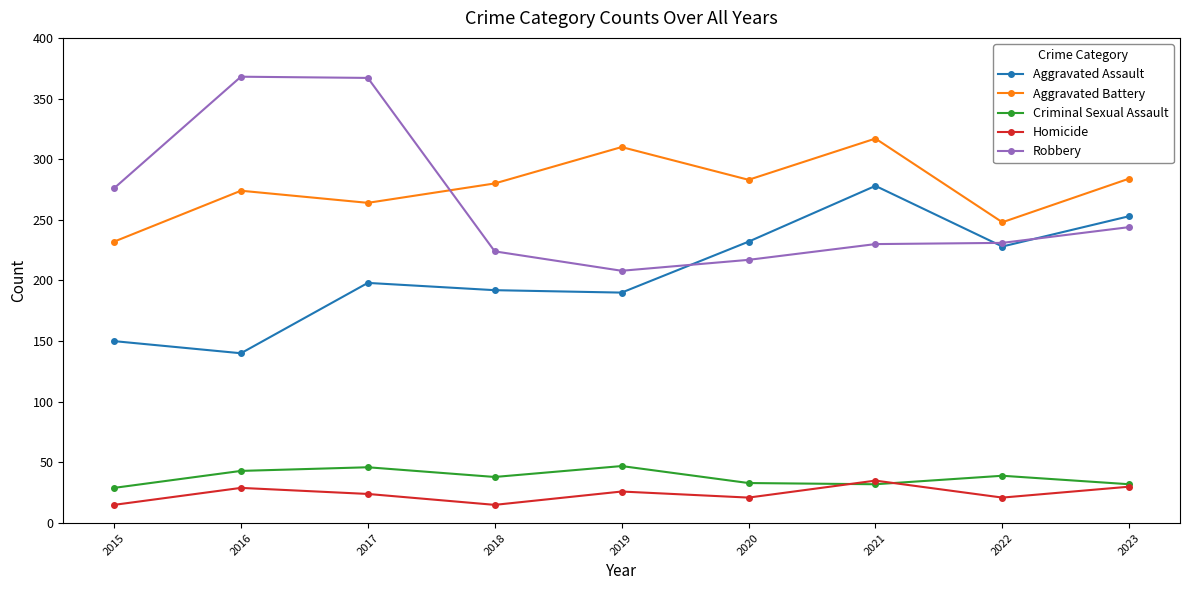

Between 2015 and 2016, which series saw the biggest shift?

Robbery